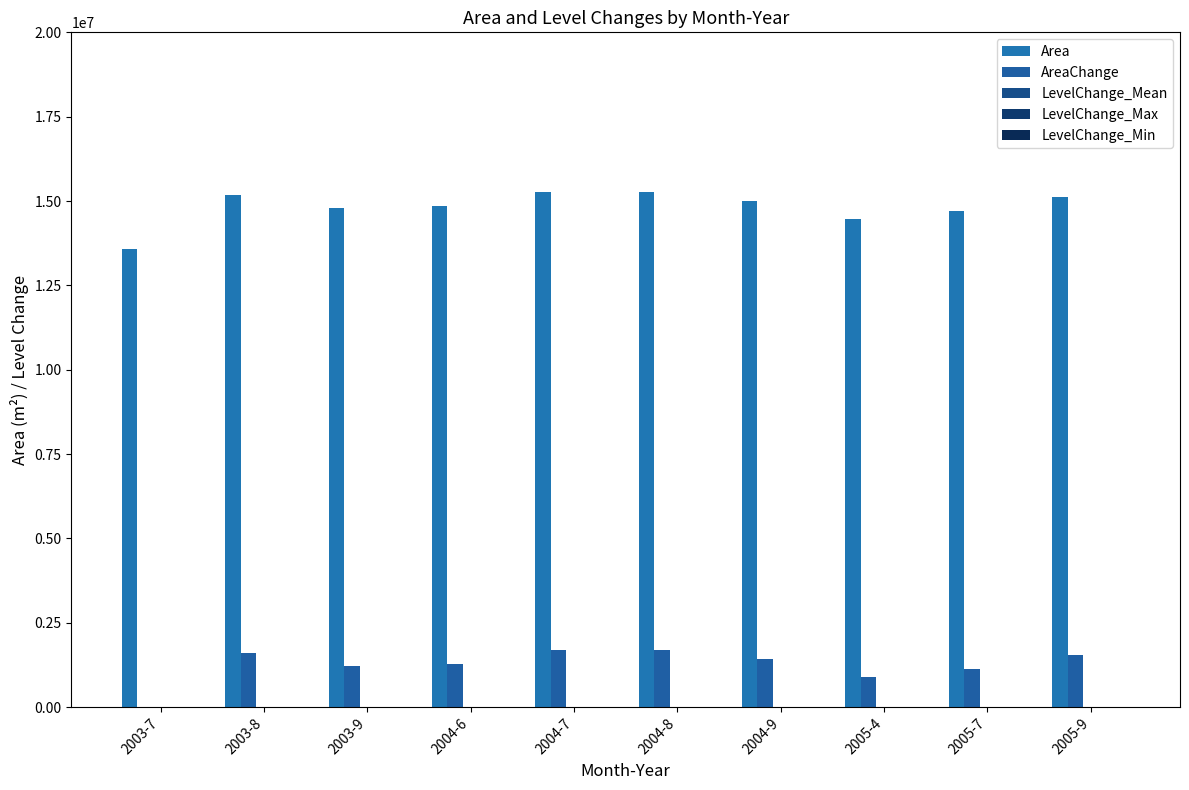

Are the bars horizontal?

No